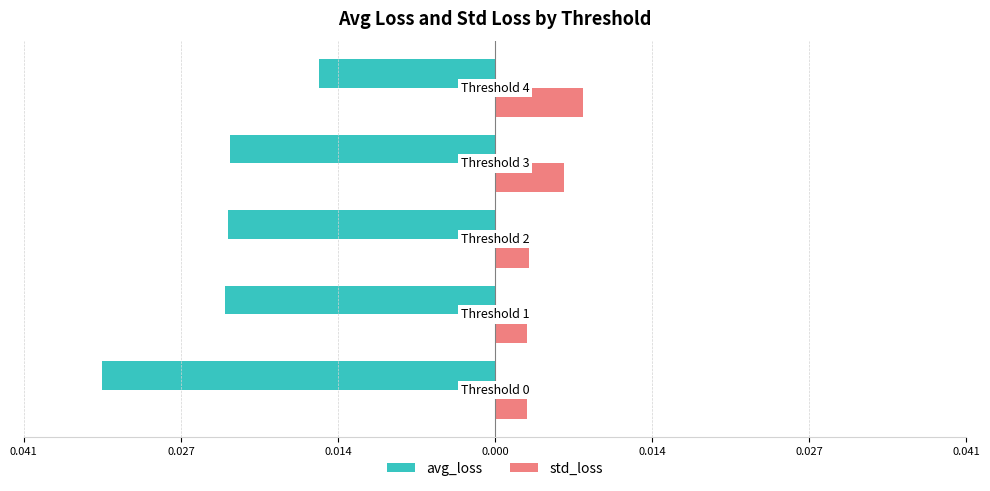

What are all the series names shown in the legend?

avg_loss, std_loss